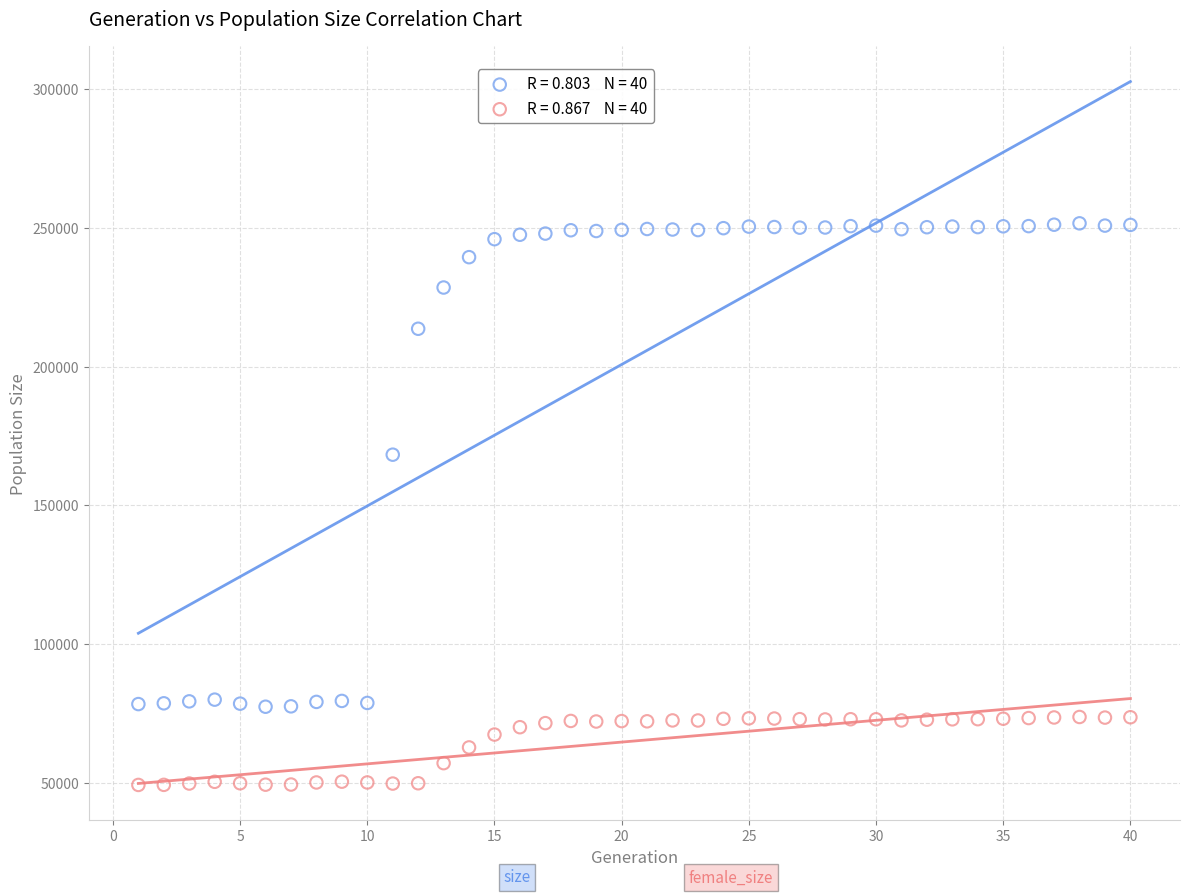

Across all series, what Y value is closest to 150472?

168274